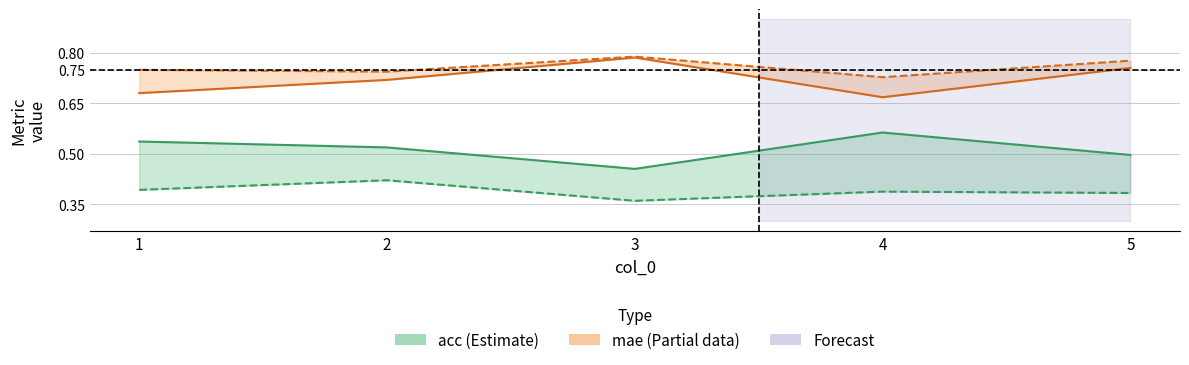

What is the total value across all series at 2?

2.4